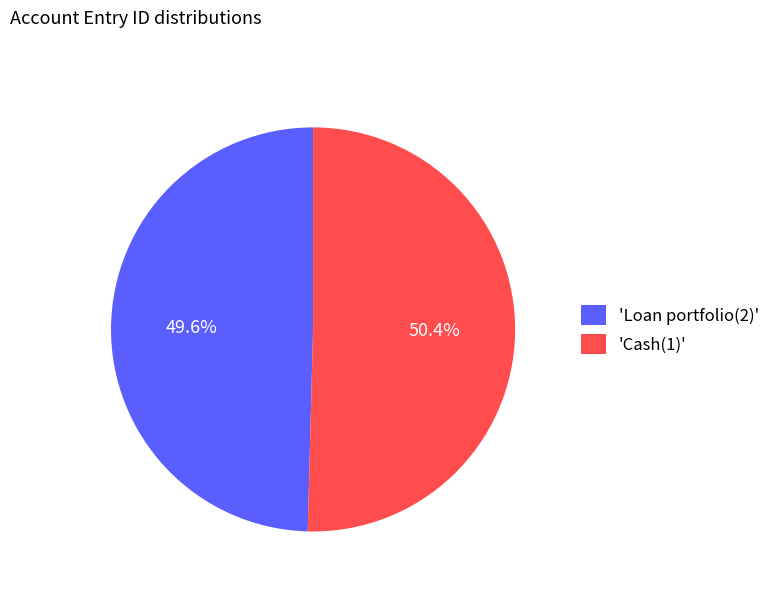

Which category has the biggest portion of the pie?

'Cash(1)'